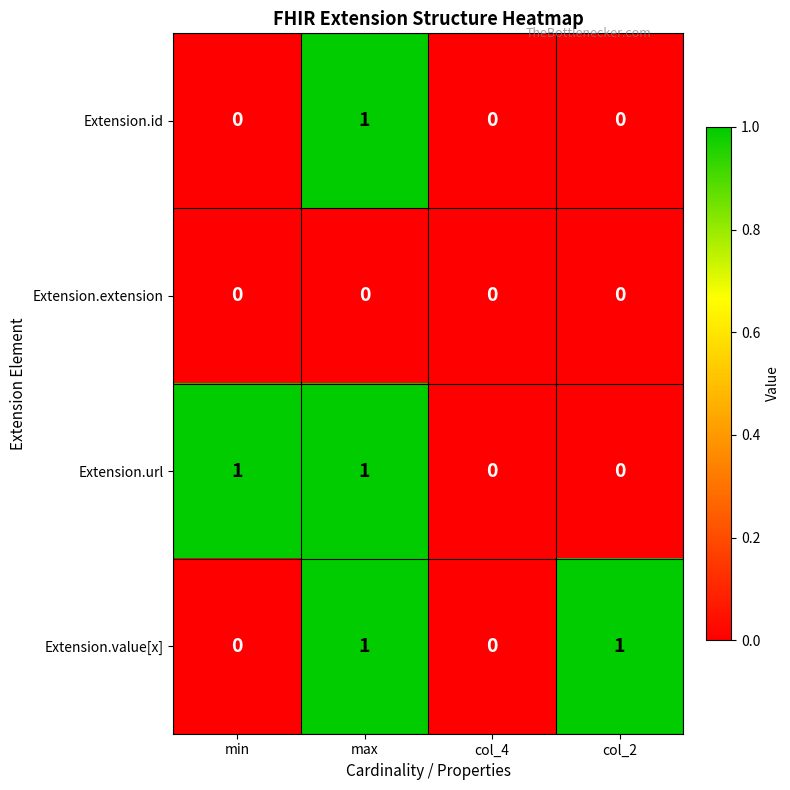

The value of Extension.id at col_2 is 0. True or false?

True